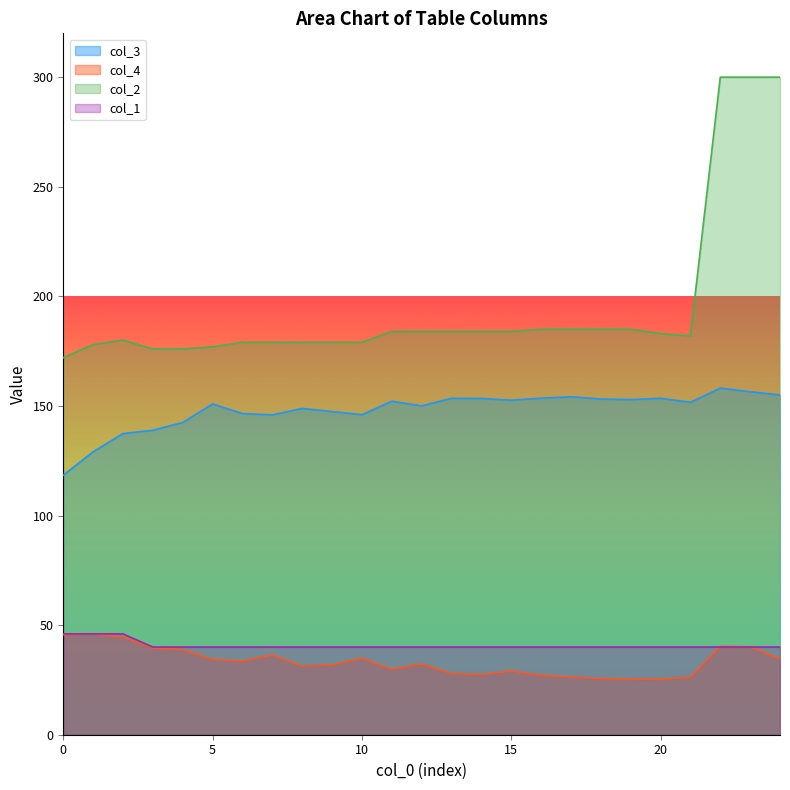

What are all the series names shown in the legend?

col_3, col_4, col_2, col_1